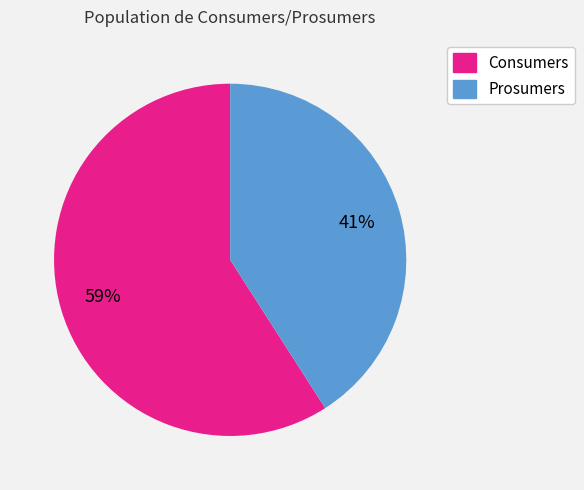

Approximately how many times larger is the value at Consumers compared to Prosumers?

1.4